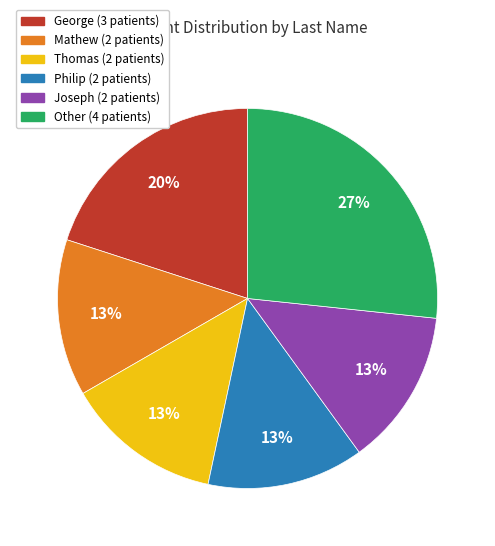

Does any single category account for the majority?

No